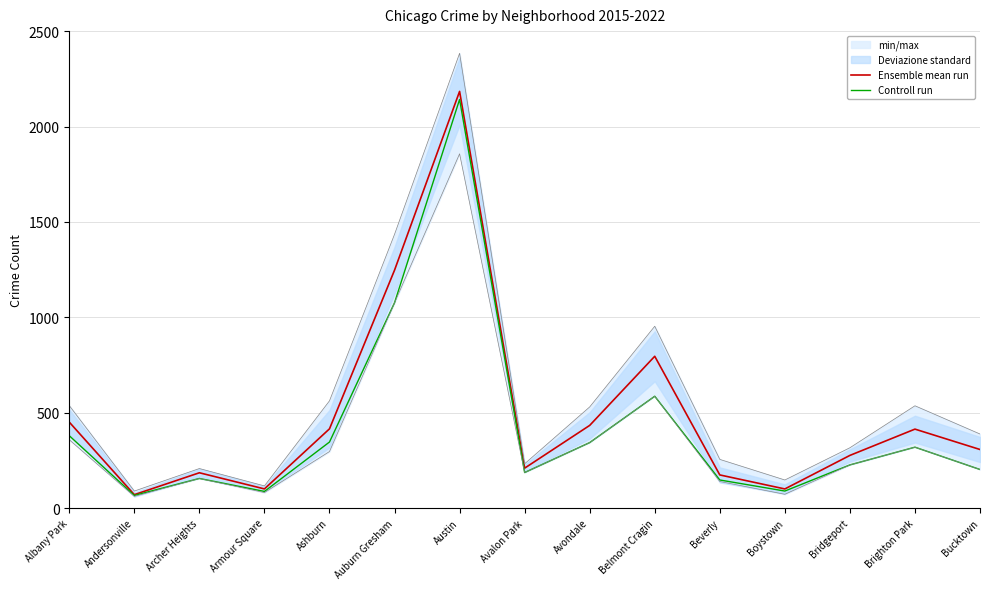

True or false: Ensemble mean run and Controll run cross at least once.

False